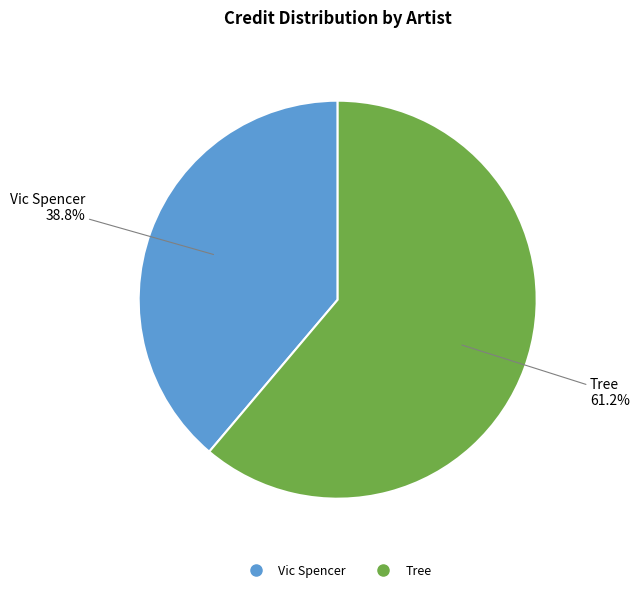

Rank the categories by value from highest to lowest.

Tree, Vic Spencer